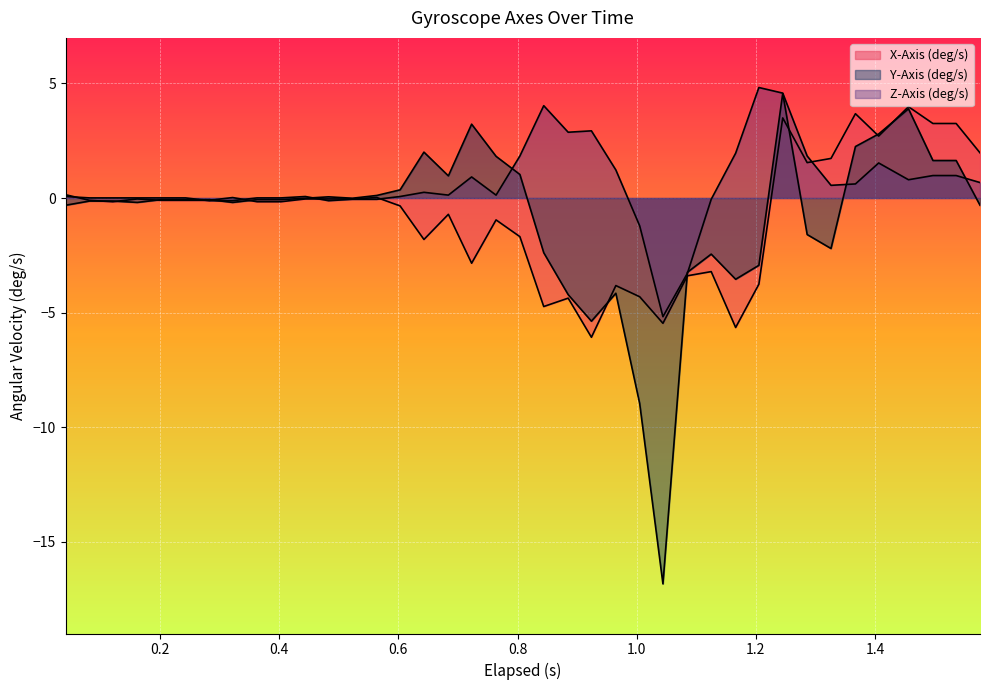

Does the chart display data point markers on the line(s)?

No